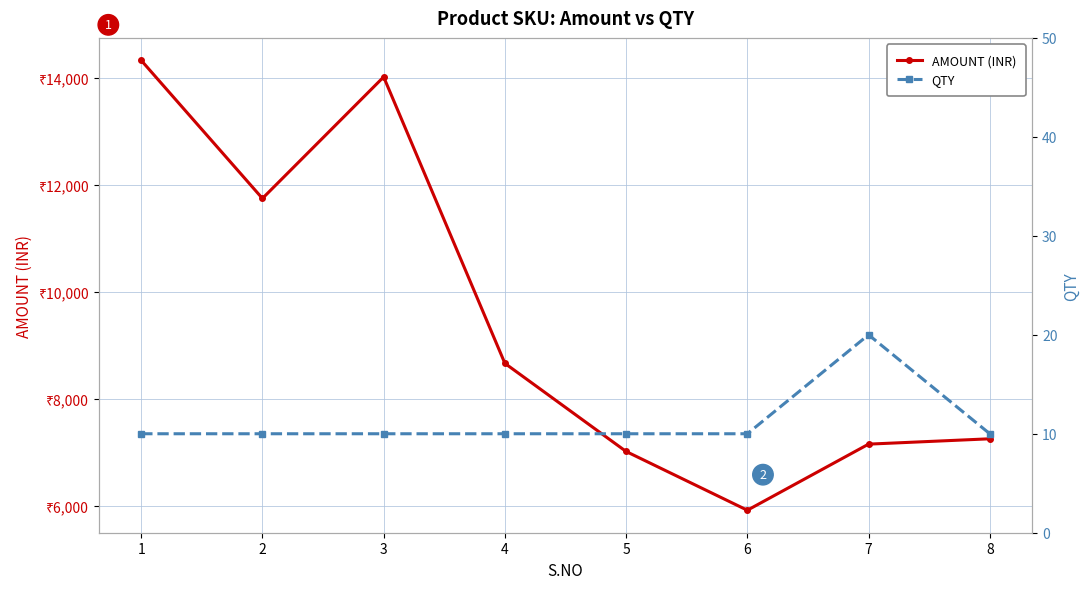

List the labels in order of QTY value, smallest first.

1, 2, 3, 4, 5, 6, 8, 7